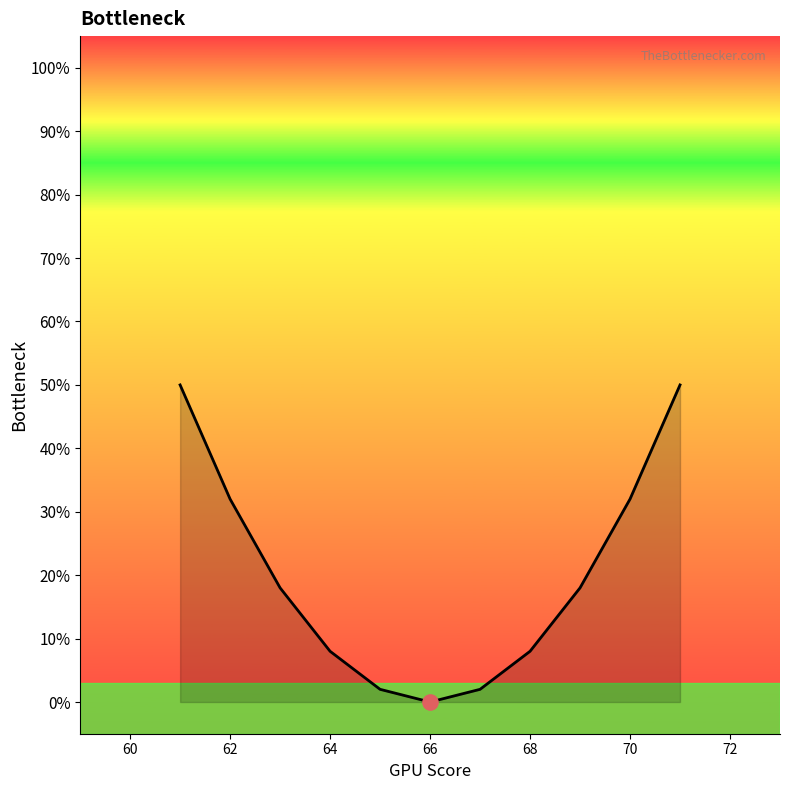

Which has a higher value, 66 or 70?

70